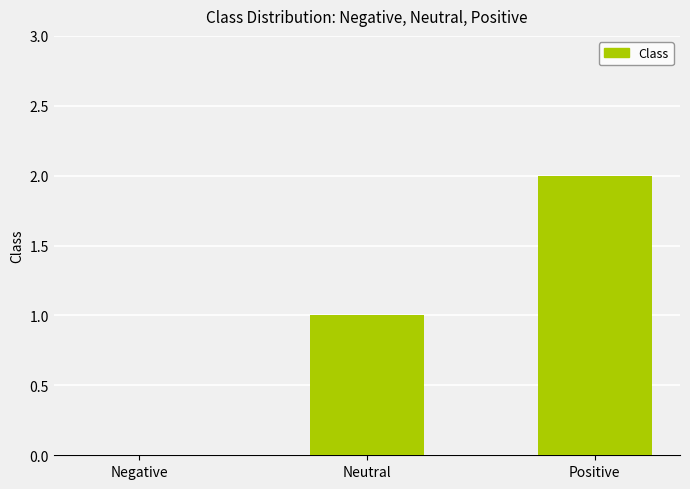

At which category does the chart reach its peak across all series?

Positive